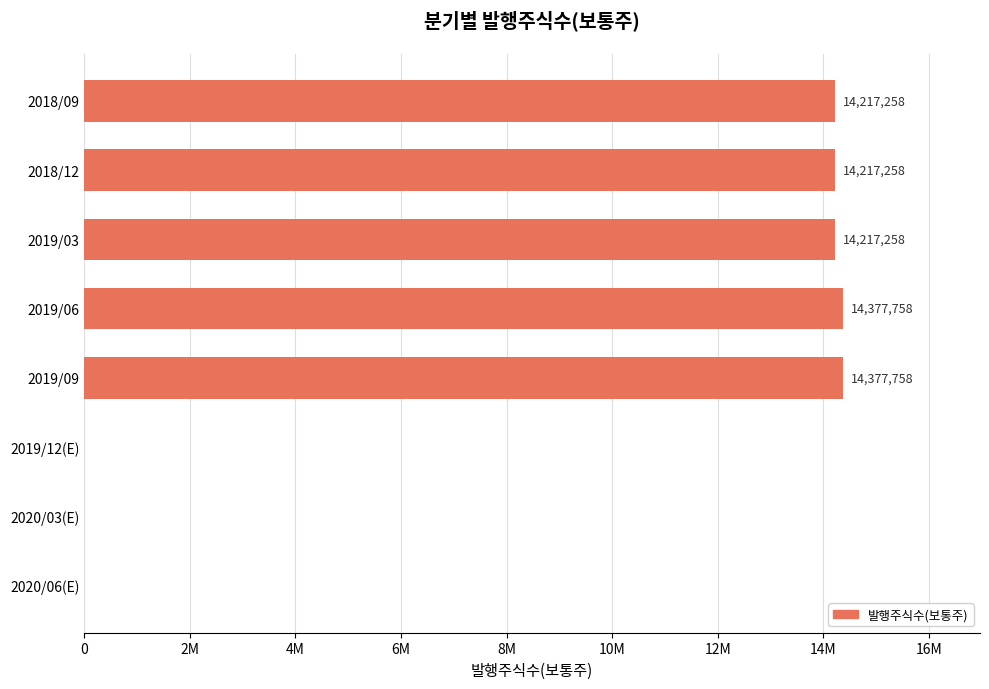

How many positive values are there?

5